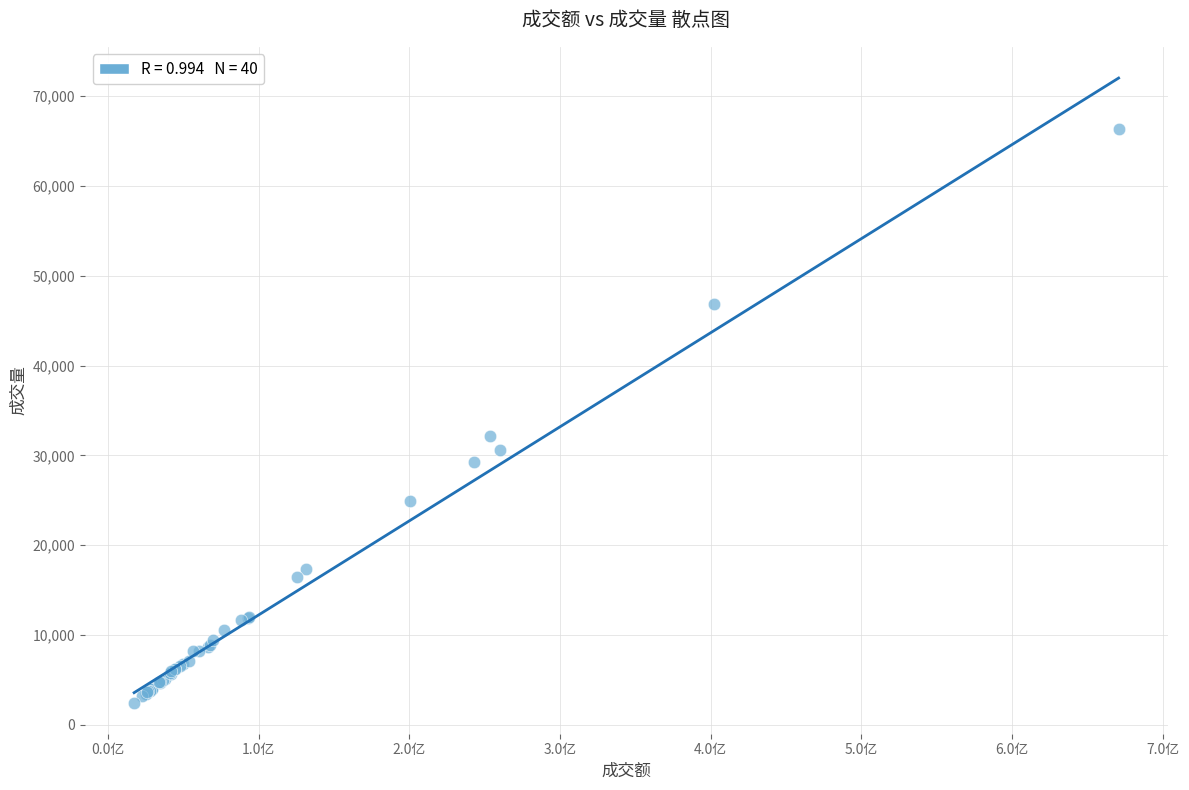

What Y value in the scatter plot is closest to 34431?

32173